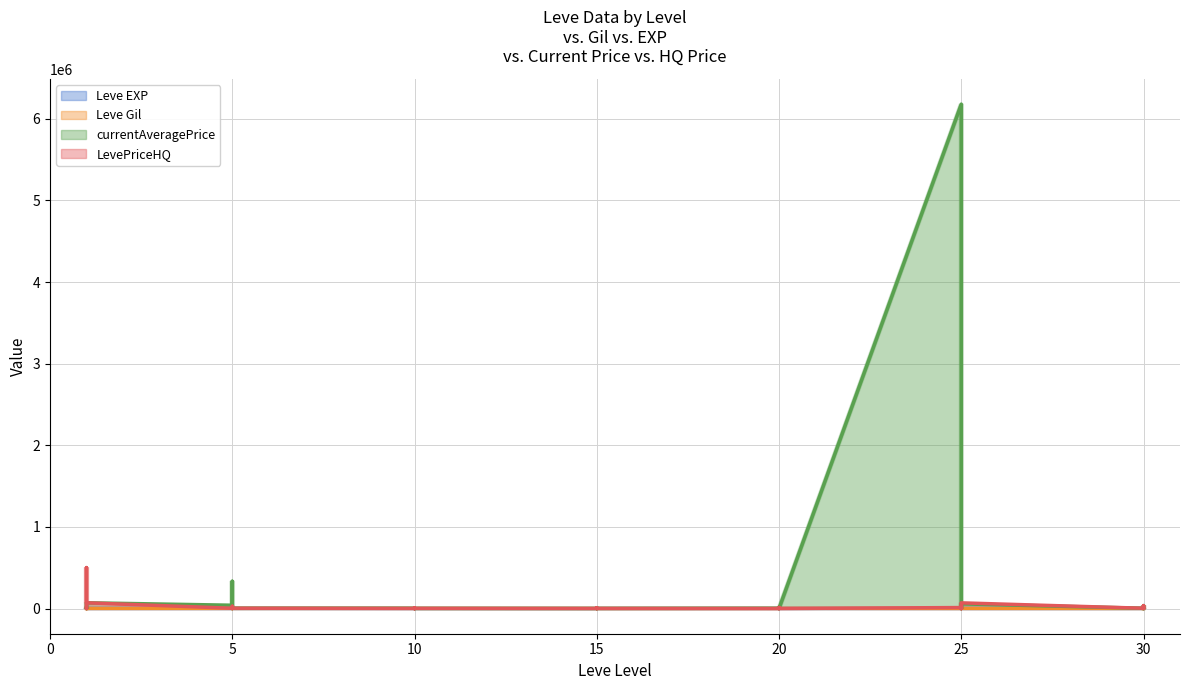

In Leve EXP, how many points are lower than both neighbors (excluding endpoints)?

9